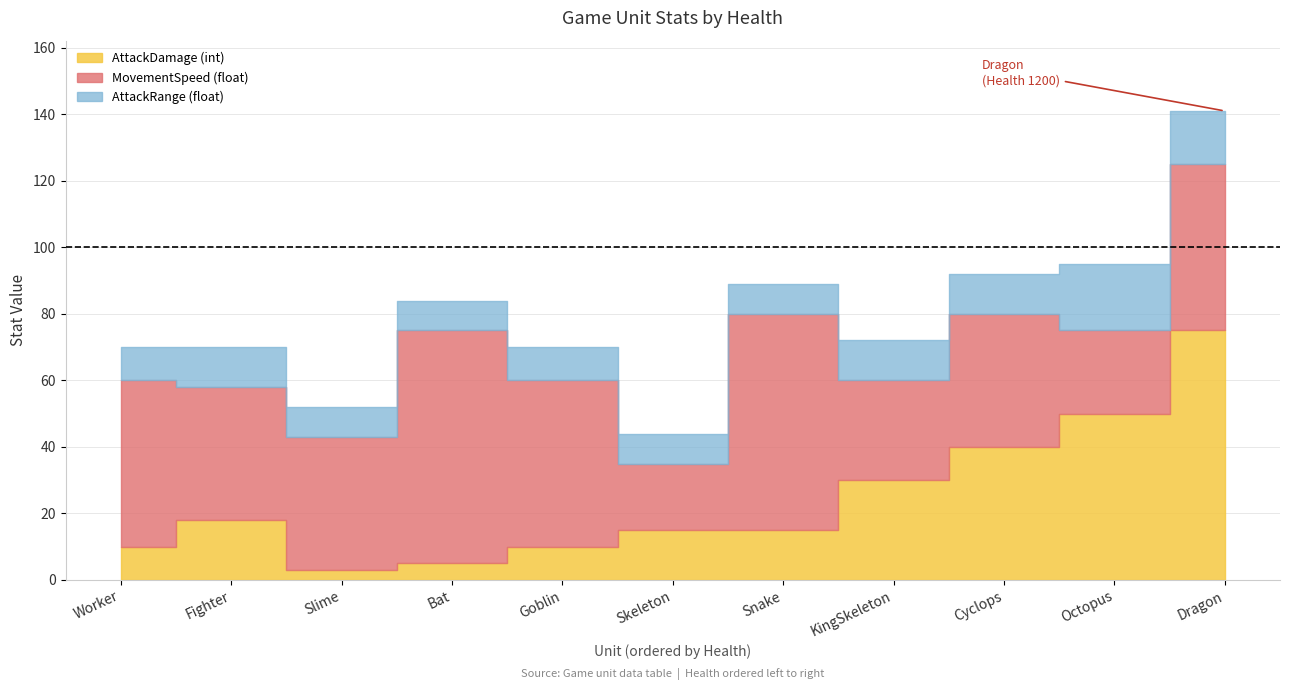

What is the maximum value shown in the chart?

75